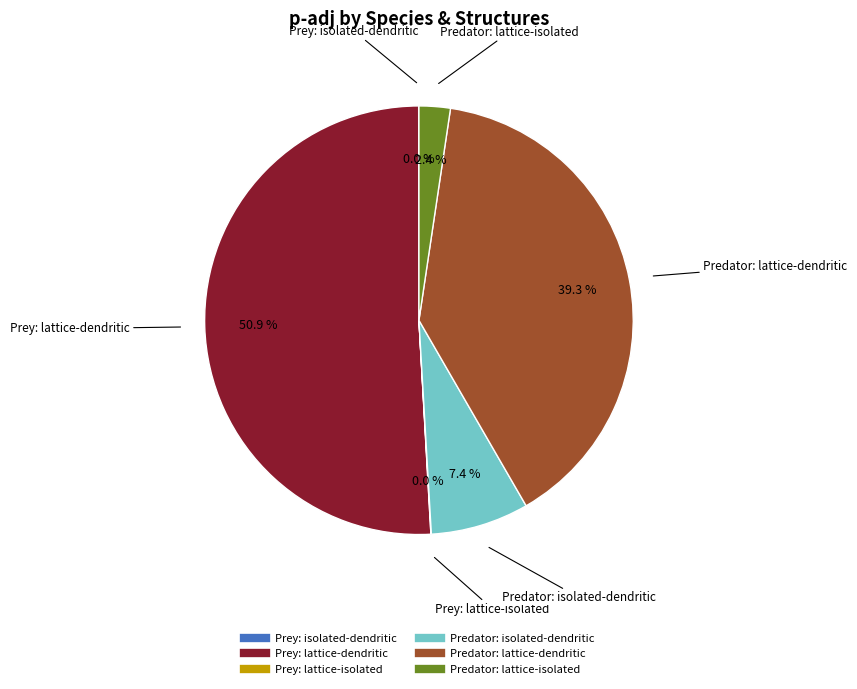

Which category accounts for the majority?

Prey: lattice-dendritic